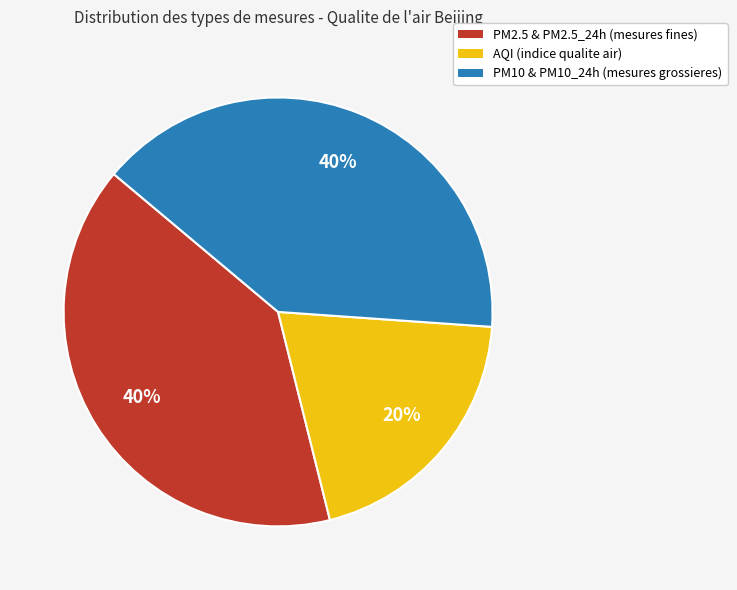

Approximately how many times larger is the value at PM2.5 & PM2.5_24h (mesures fines) compared to AQI (indice qualite air)?

2.0